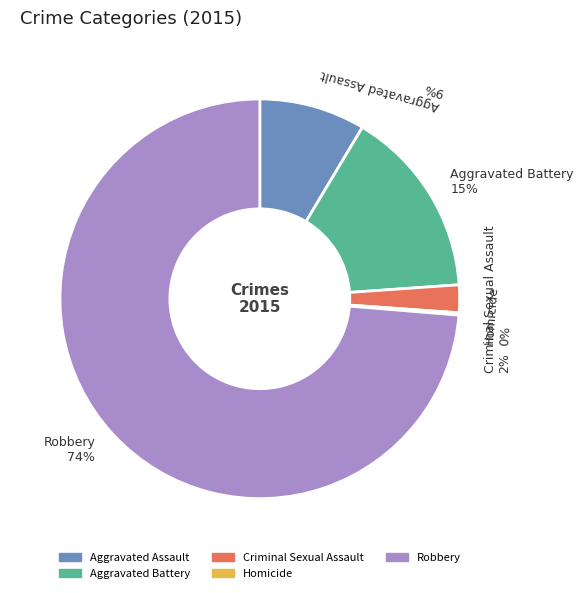

Is Aggravated Assault the majority of the pie?

No